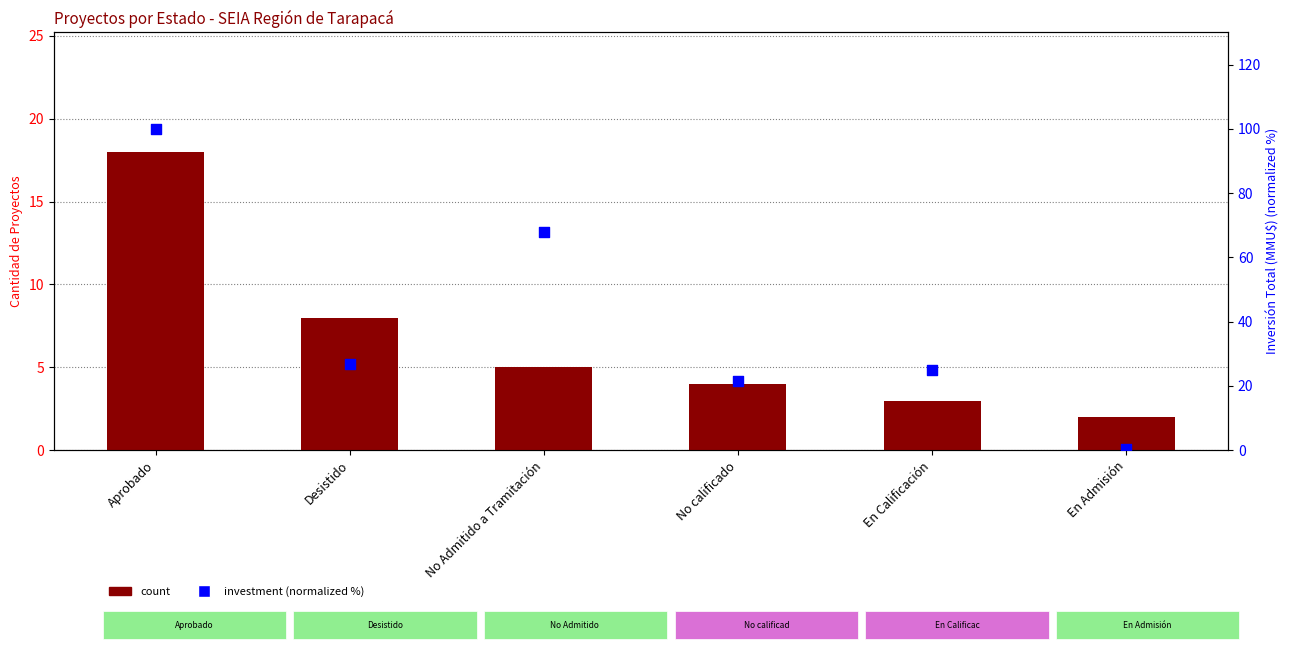

What is the total value across all series at En Calificación?

28.1